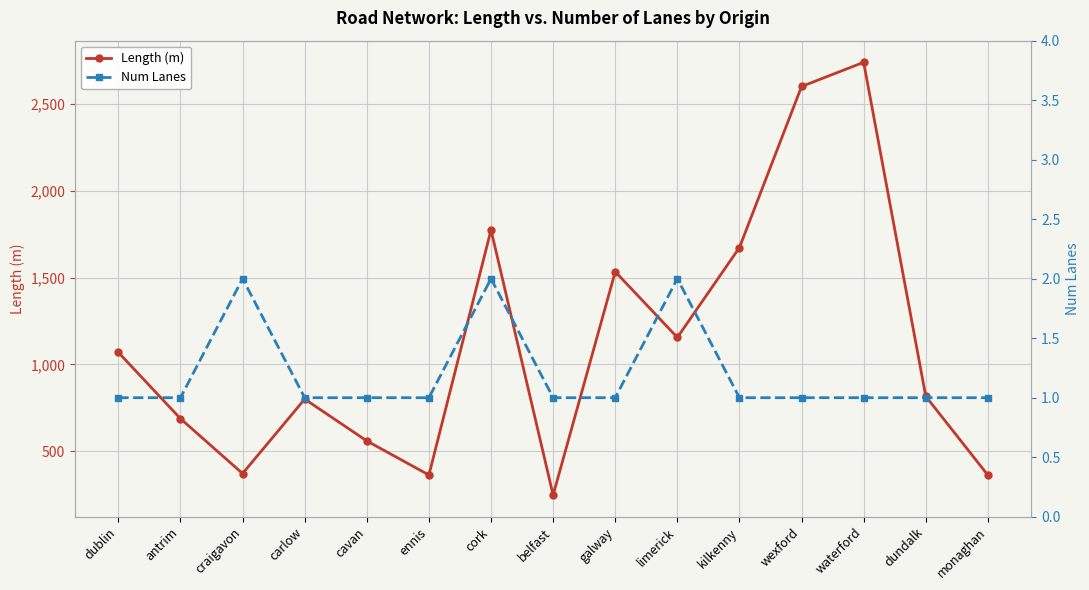

True or false: Num Lanes has a value of 1.0 at carlow.

True